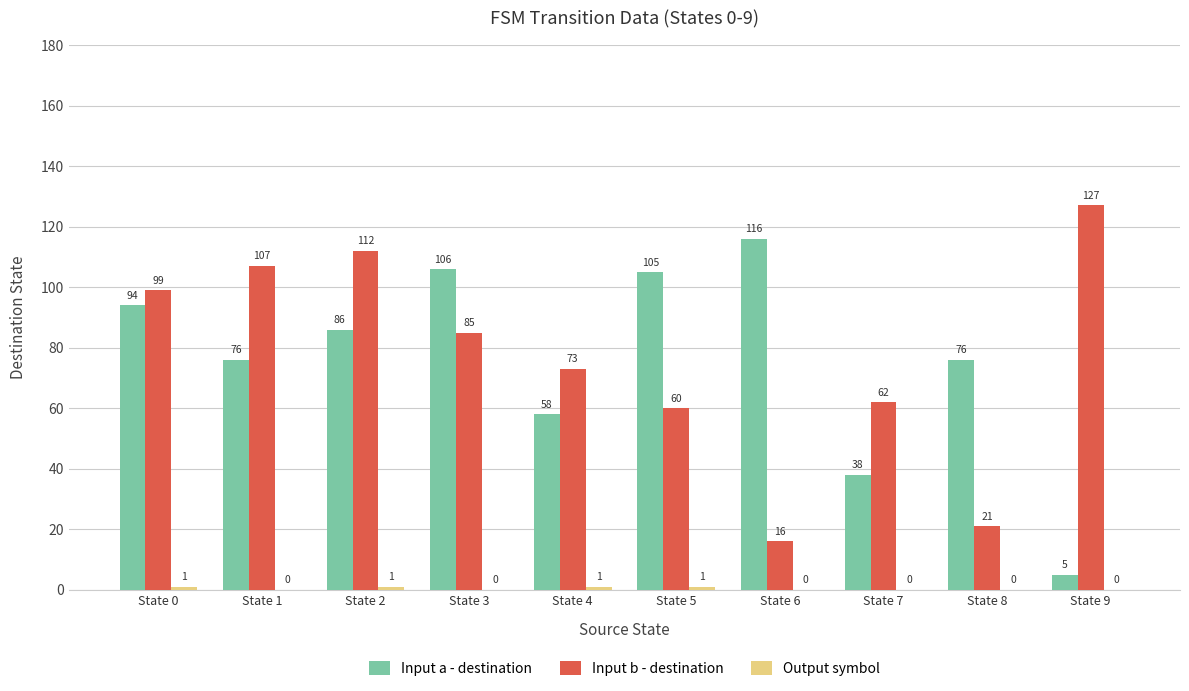

At which category does the chart reach its peak across all series?

State 9